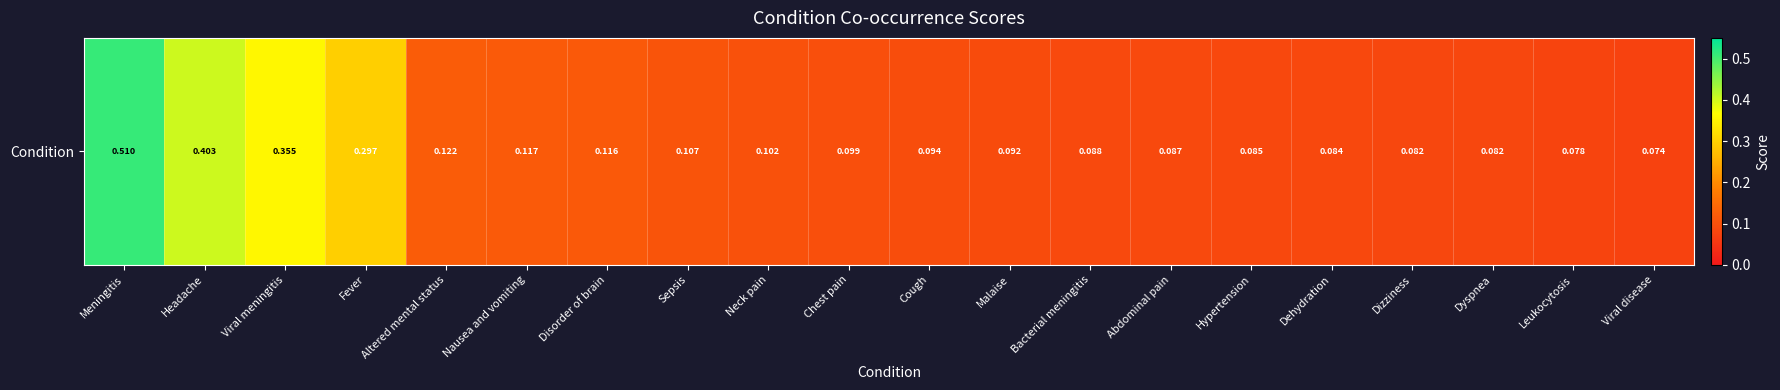

What is the smallest value displayed?

0.1